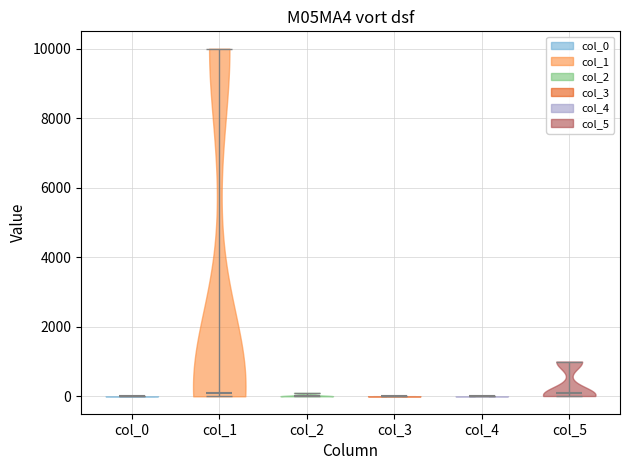

What is the highest point the violin for col_3 reaches on the y-axis? The values are not printed on the chart, so give them approximately, as read against the axis.

0